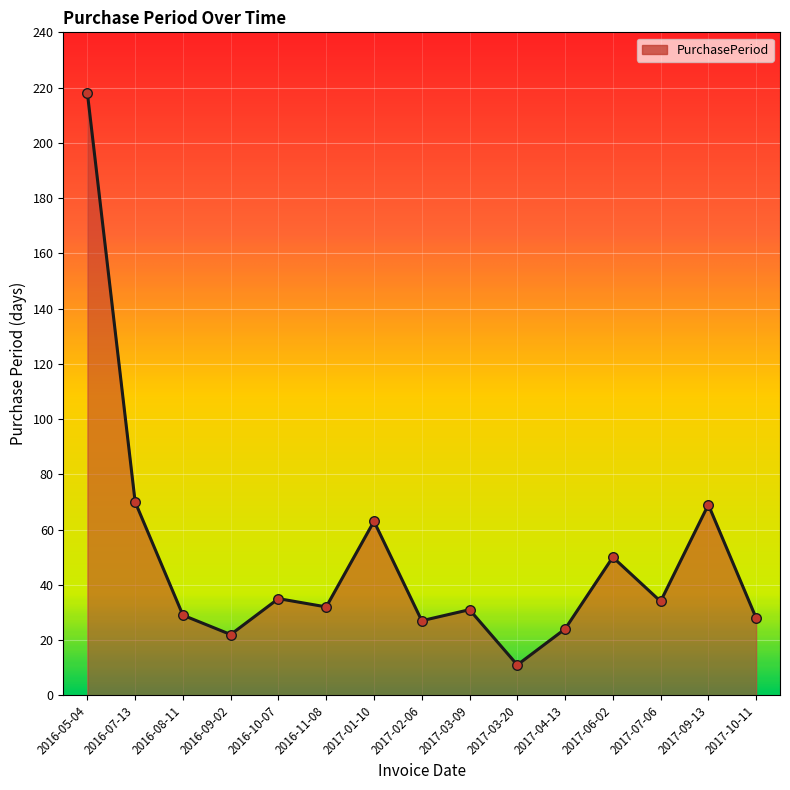

Approximately how many times larger is the value at 2017-06-02 compared to 2017-10-11?

1.8